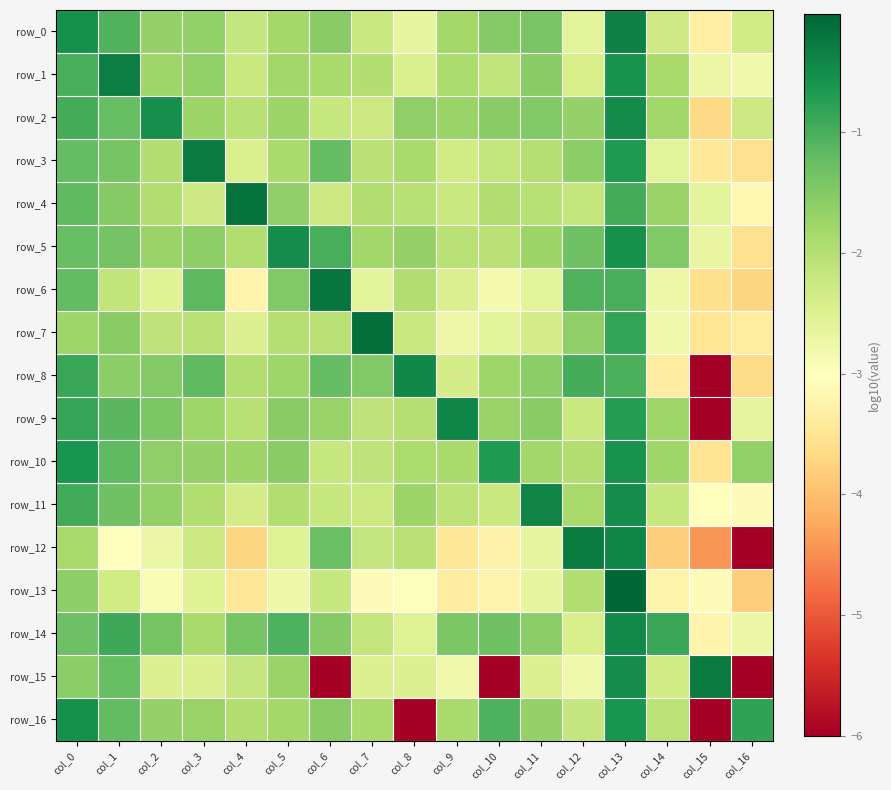

How many values in the row_15 series are below -2?

12